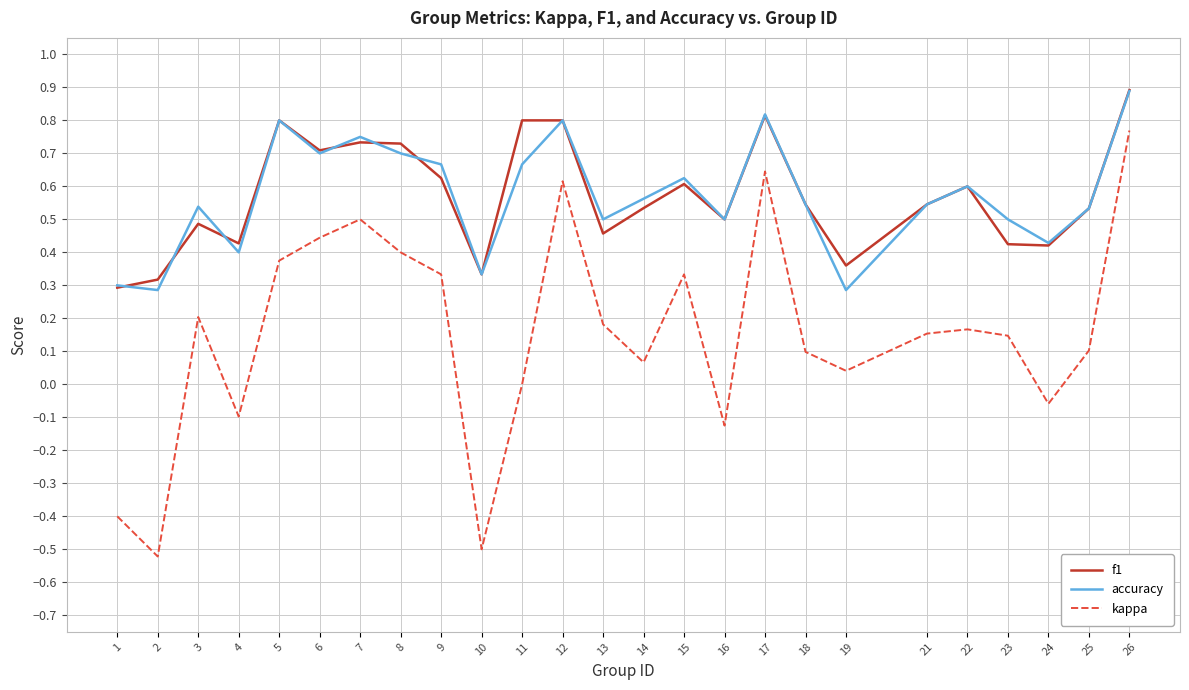

True or false: kappa and accuracy intersect in this chart.

False